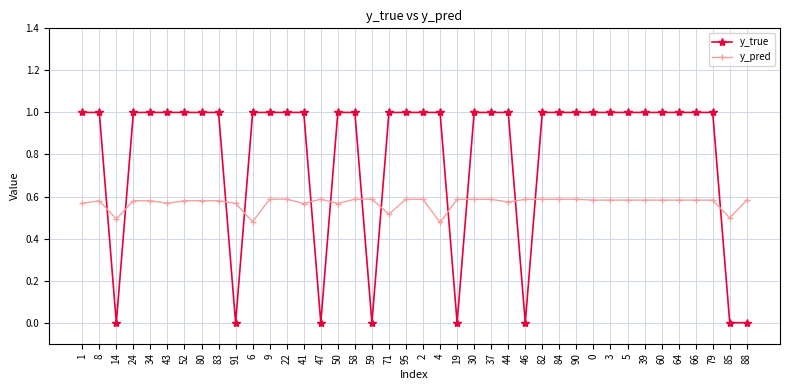

At 9, list the series in order from largest to smallest.

y_true, y_pred